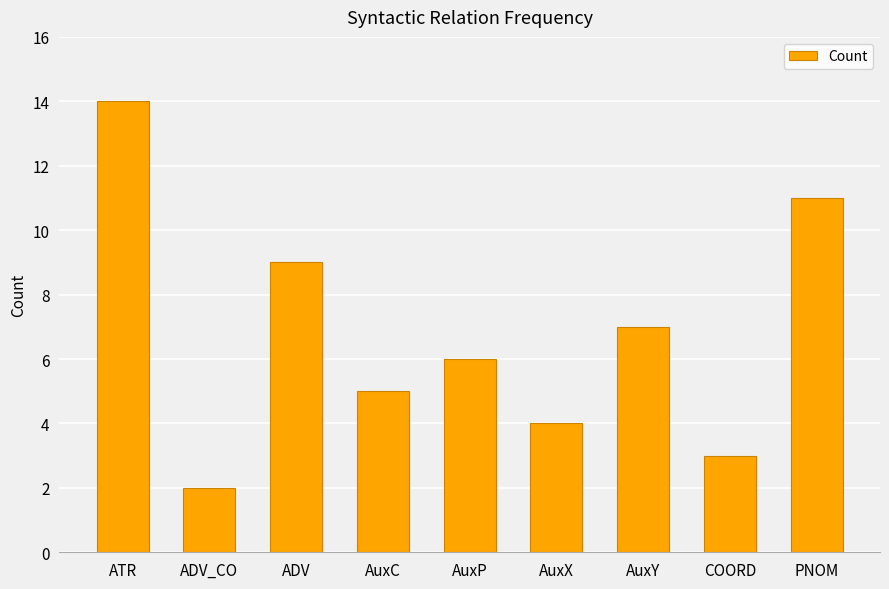

Between ATR and ADV, which is larger?

ATR